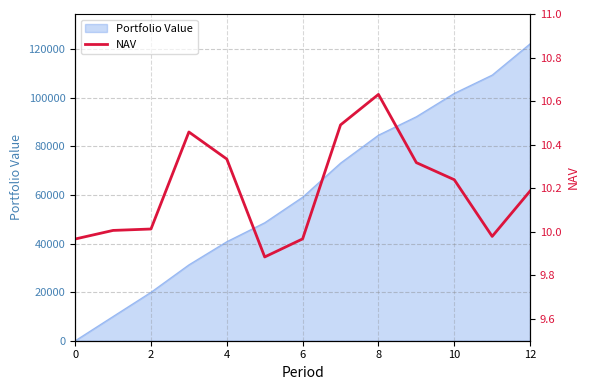

The value of Portfolio Value at 0 is 0.0. True or false?

True